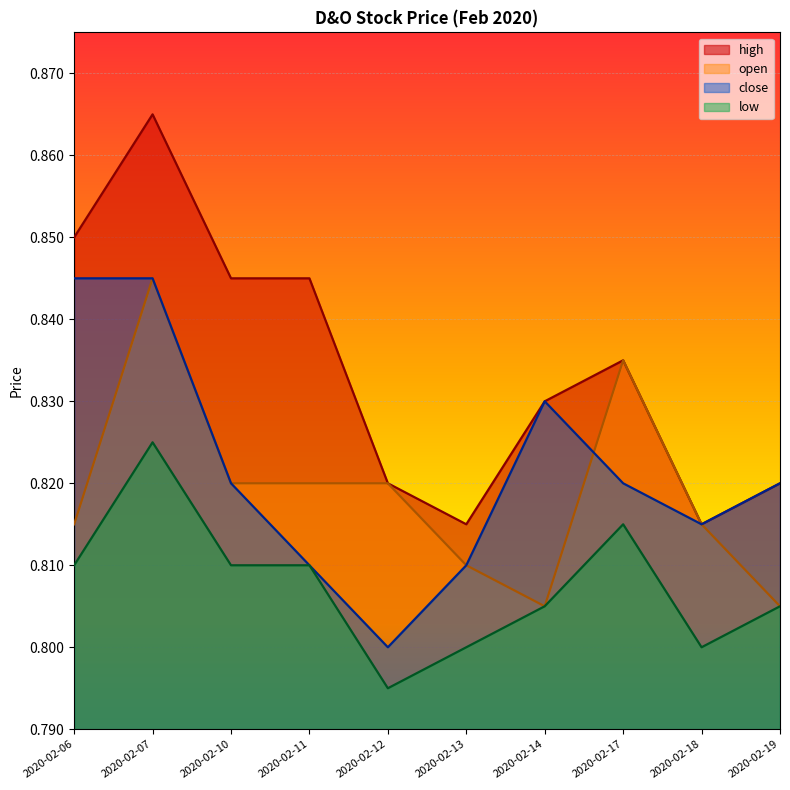

Reading right to left, transcribe all the data shown in this chart.

high: 2020-02-19=0.8	2020-02-18=0.8	2020-02-17=0.8	2020-02-14=0.8	2020-02-13=0.8	2020-02-12=0.8	2020-02-11=0.8	2020-02-10=0.8	2020-02-07=0.9	2020-02-06=0.8
open: 2020-02-19=0.8	2020-02-18=0.8	2020-02-17=0.8	2020-02-14=0.8	2020-02-13=0.8	2020-02-12=0.8	2020-02-11=0.8	2020-02-10=0.8	2020-02-07=0.8	2020-02-06=0.8
close: 2020-02-19=0.8	2020-02-18=0.8	2020-02-17=0.8	2020-02-14=0.8	2020-02-13=0.8	2020-02-12=0.8	2020-02-11=0.8	2020-02-10=0.8	2020-02-07=0.8	2020-02-06=0.8
low: 2020-02-19=0.8	2020-02-18=0.8	2020-02-17=0.8	2020-02-14=0.8	2020-02-13=0.8	2020-02-12=0.8	2020-02-11=0.8	2020-02-10=0.8	2020-02-07=0.8	2020-02-06=0.8